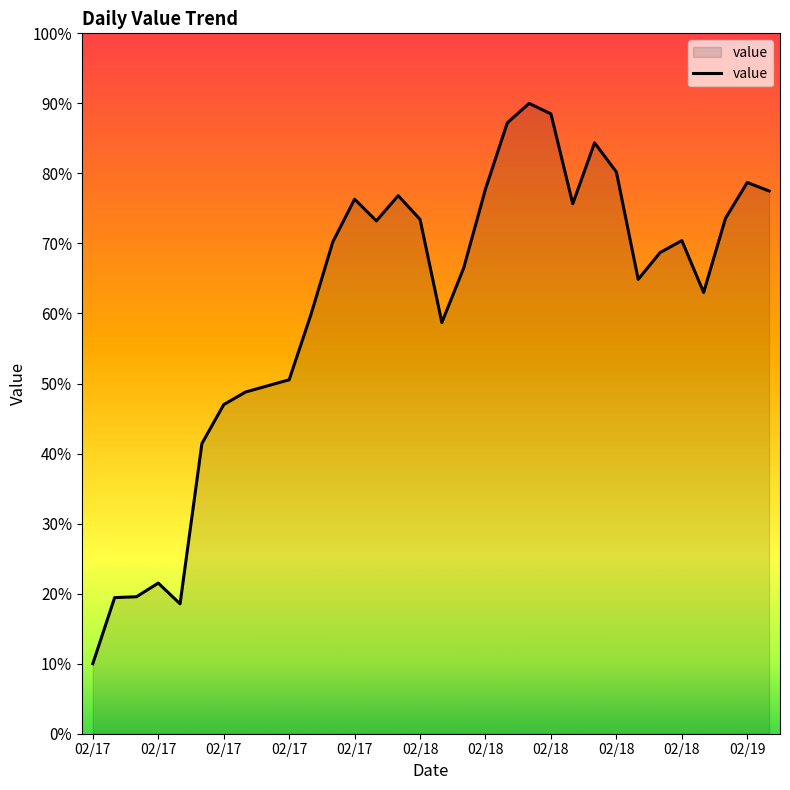

What is the greatest value displayed?

90.0